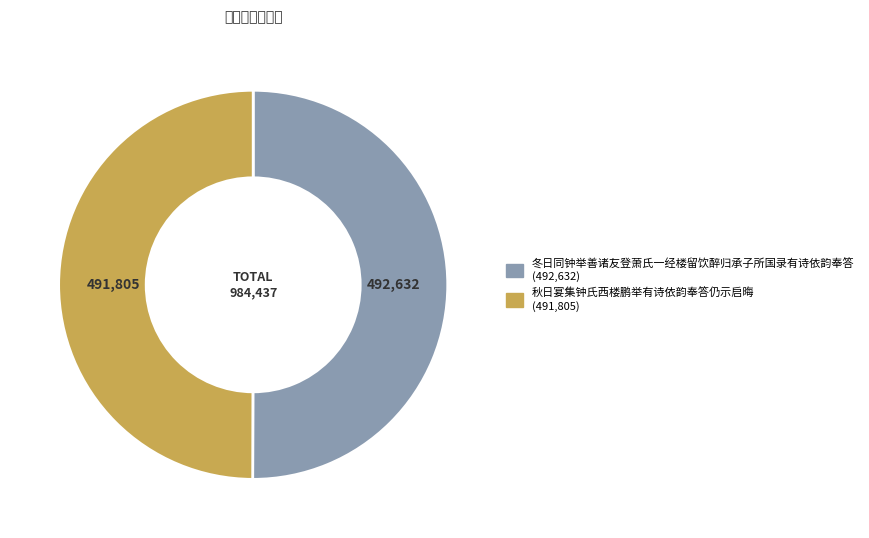

Combined, do 冬日同钟举善诸友登萧氏一经楼留饮醉归承子所国录有诗依韵奉答 and 秋日宴集钟氏西楼鹏举有诗依韵奉答仍示启晦 account for over 50%?

Yes